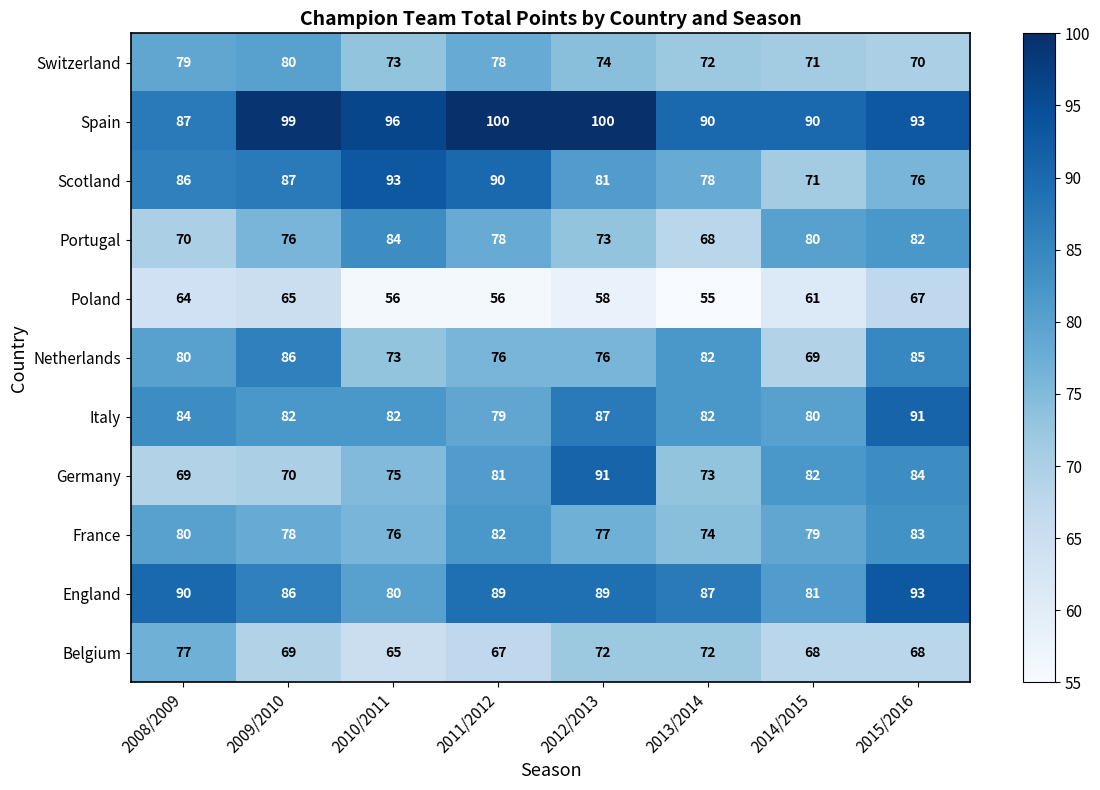

At how many categories does at least one series exceed 70?

8